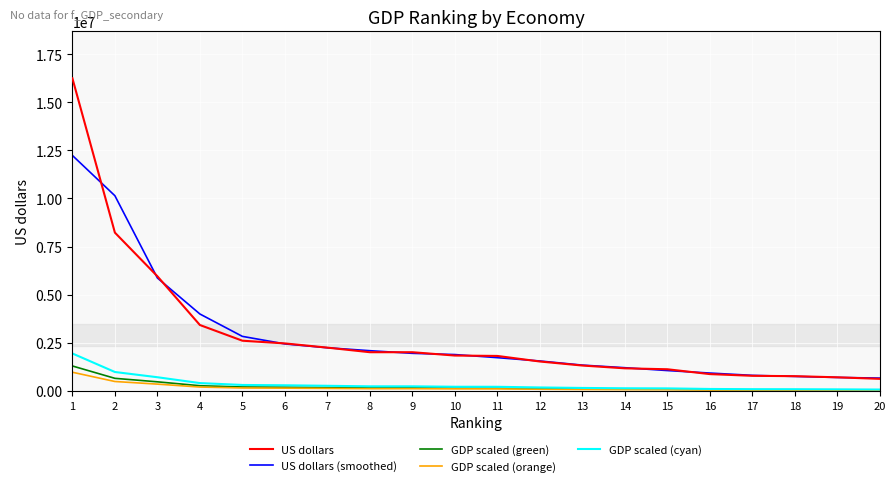

Which series has the largest range (max minus min)?

US dollars